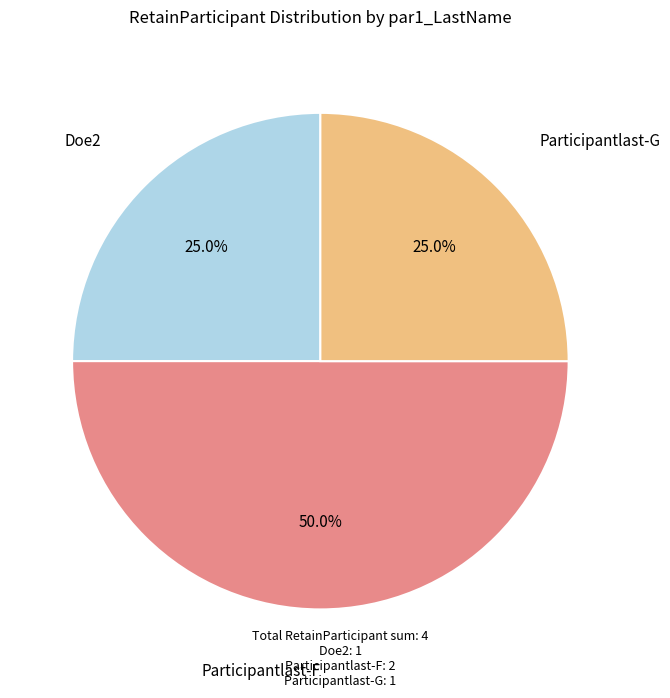

The Participantlast-G slice represents 25% of the pie. True or false?

True